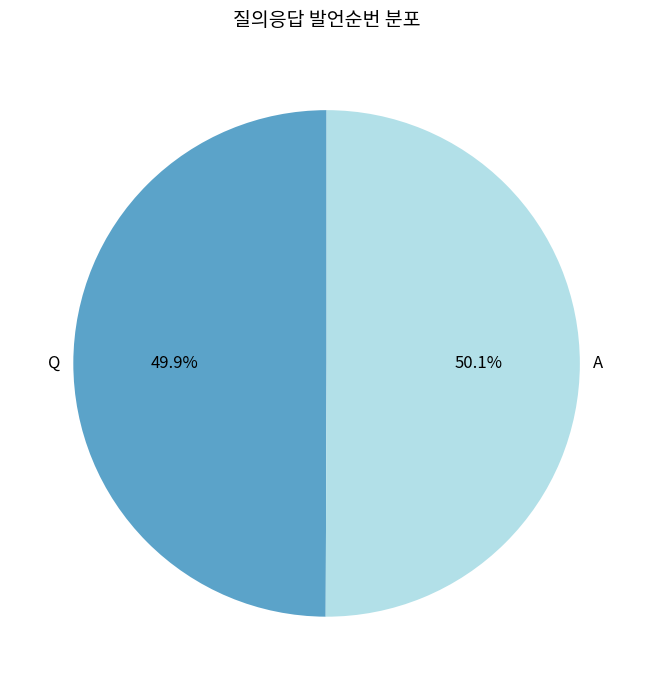

To the nearest percent, what is the combined percentage of A and Q?

100%